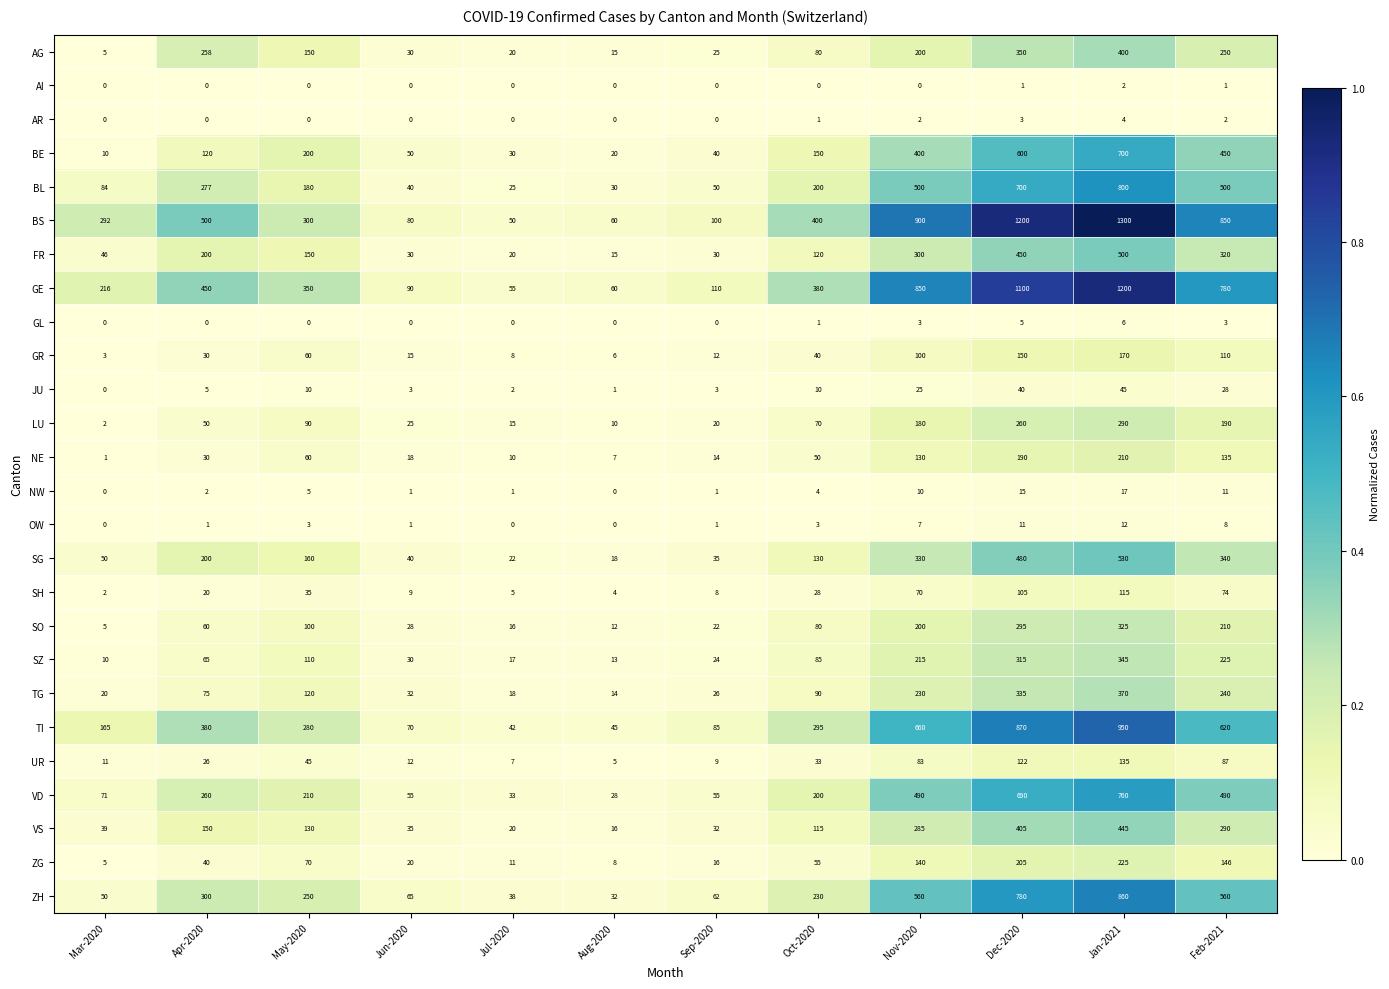

Is the value of TI at May-2020 greater than the value of BE at Mar-2020?

Yes